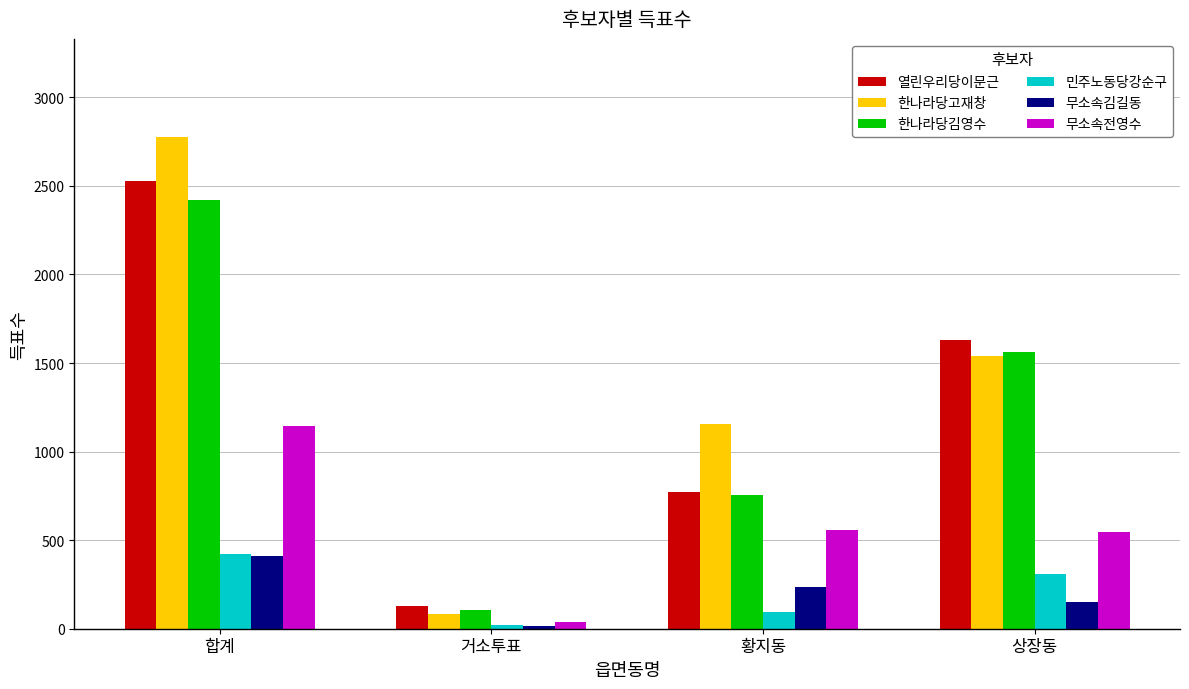

Where does the 민주노동당강순구 series first go above 307?

합계